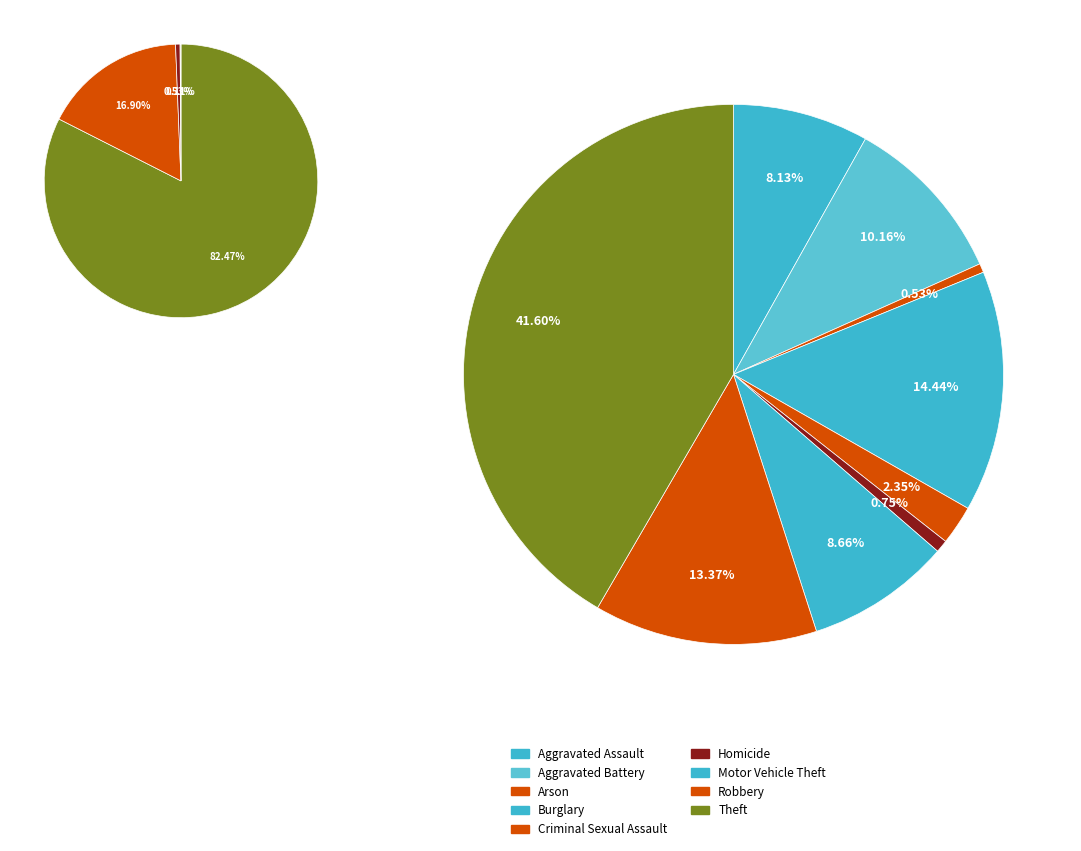

Is Robbery the majority of the pie?

No